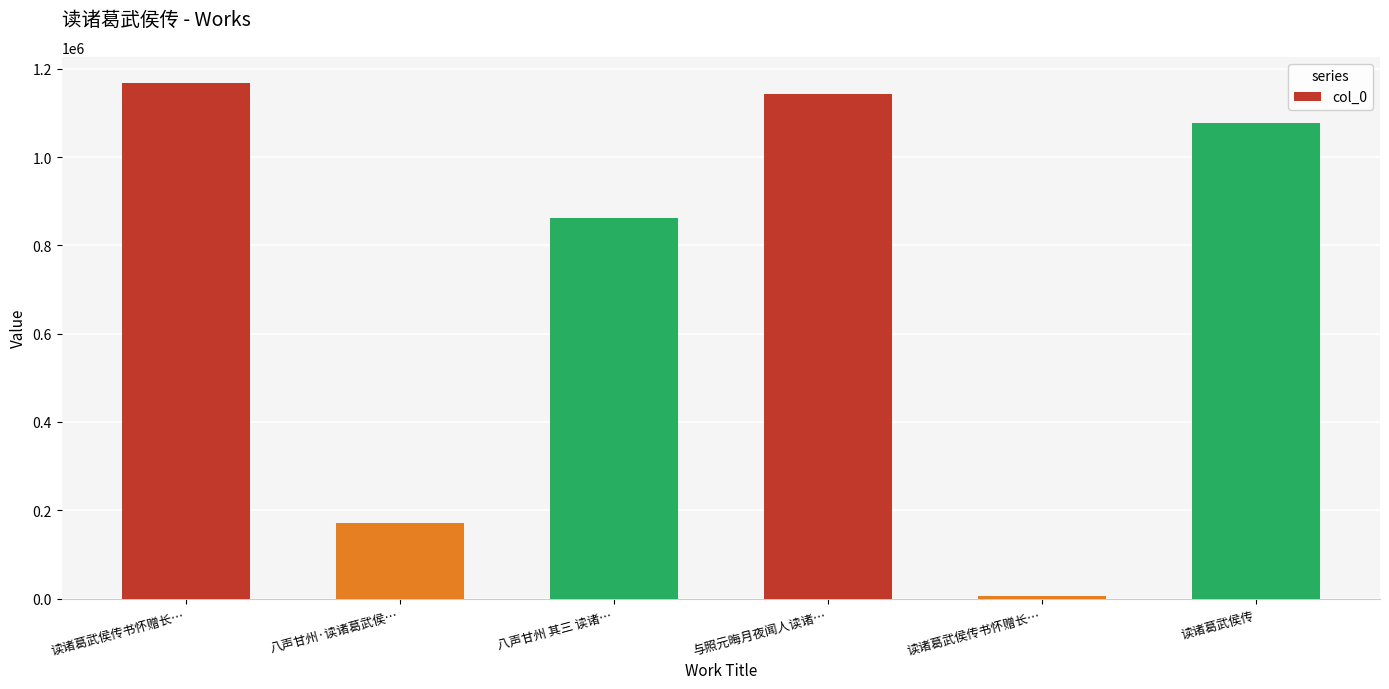

What is the greatest value displayed?

1168560